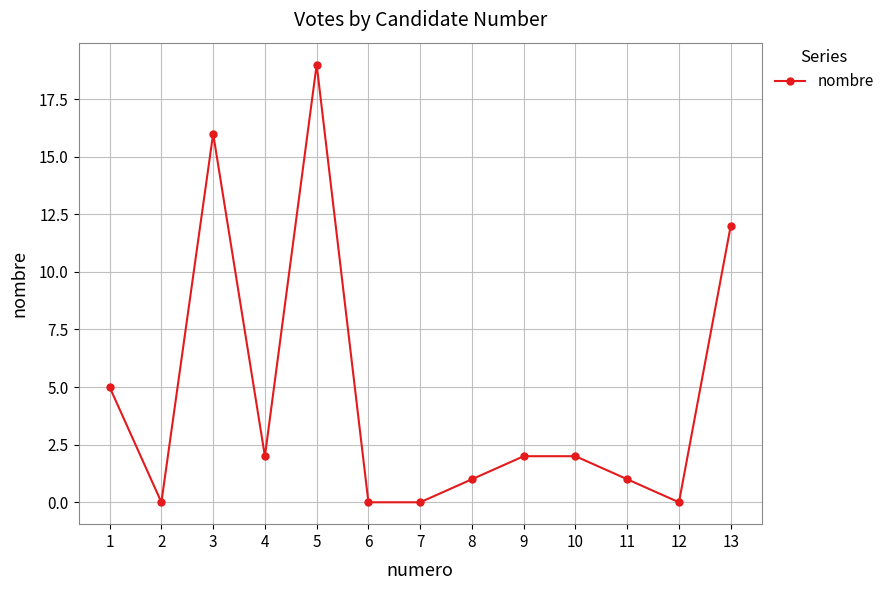

Which has a higher value, 12 or 5?

5